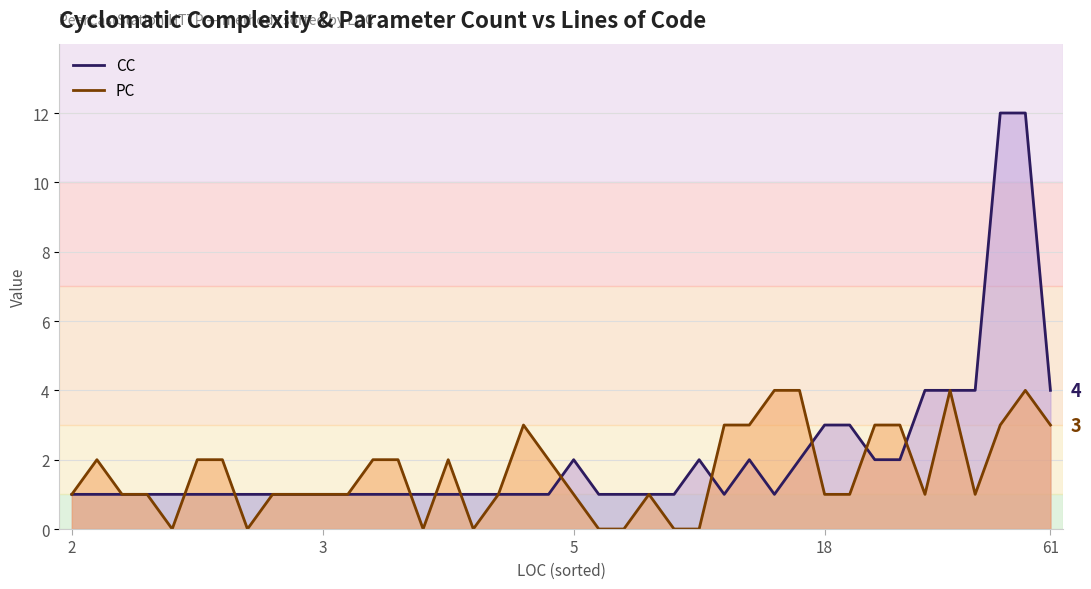

Rank the categories by PC value from lowest to highest.

0, 18, 19, 21, 25, 26, 31, 32, 2, 3, 7, 13, 14, 24, 28, 29, 30, 35, 36, 37, 38, 39, 1, 6, 15, 17, 20, 27, 34, 5, 9, 10, 11, 12, 23, 33, 4, 8, 16, 22